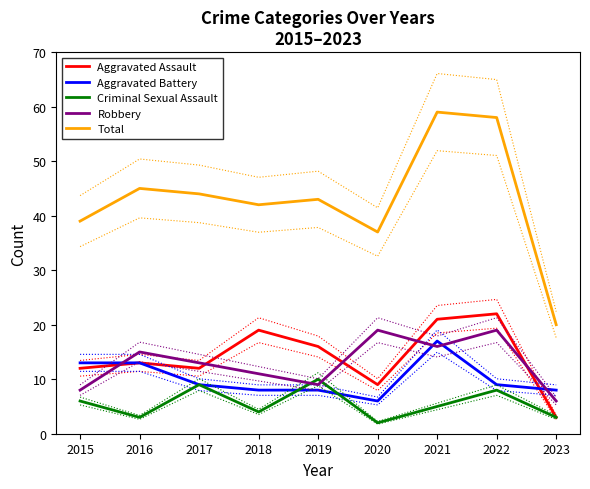

How many intersections are there between Aggravated Battery and Robbery?

4